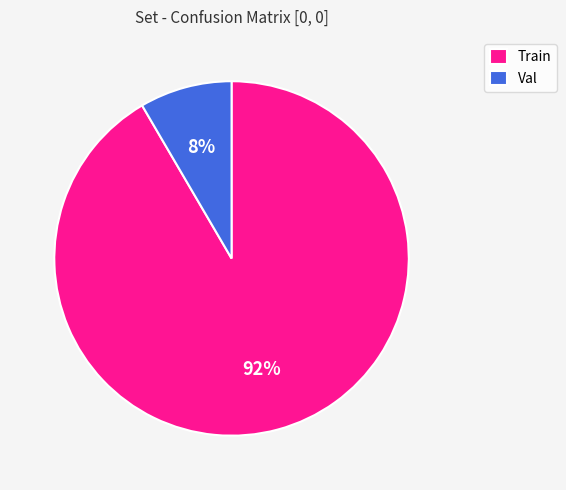

Is it true that Train is 92% of the pie?

True